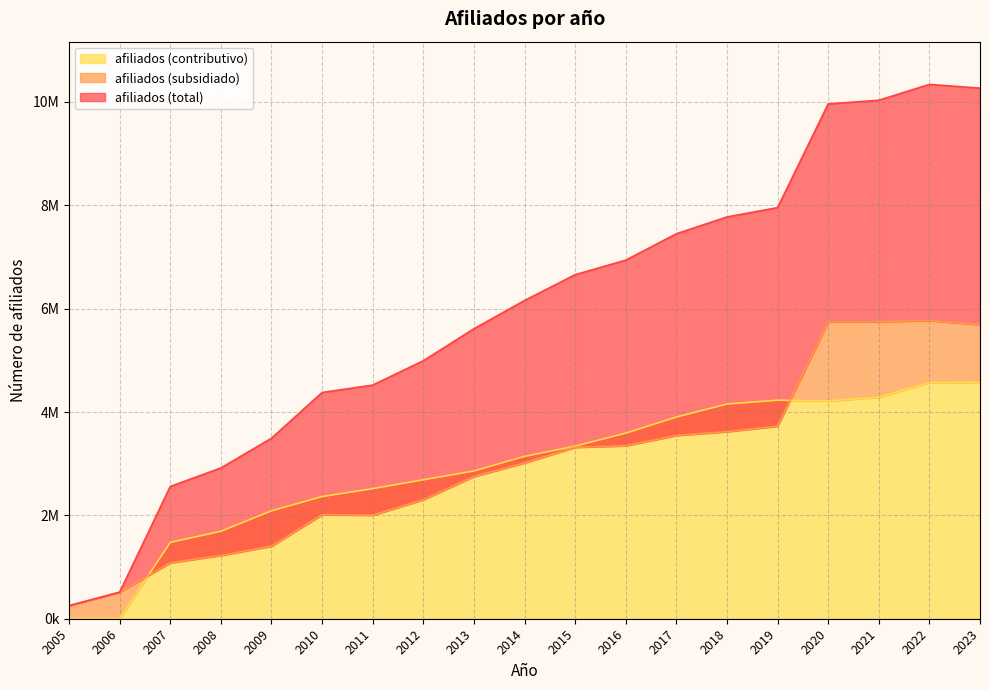

What is the average value of the afiliados (subsidiado) series?

3004141